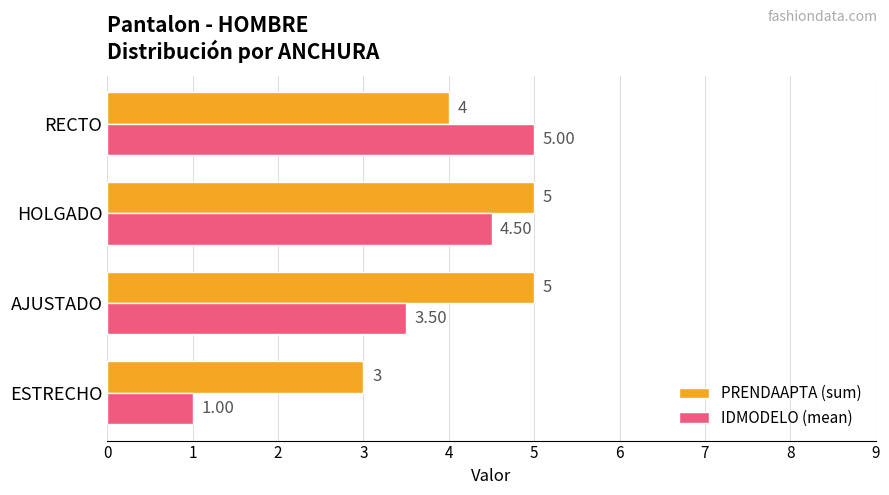

At which label does IDMODELO (mean) reach its peak?

RECTO